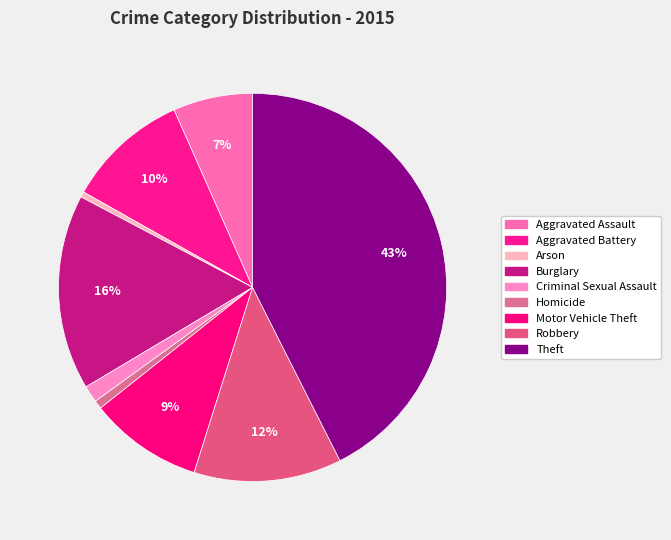

What percentage do Homicide and Motor Vehicle Theft together represent?

10.2%